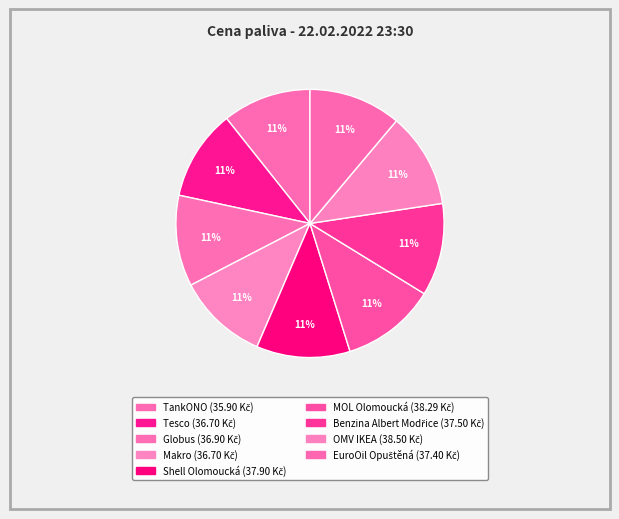

How many slices are in this pie chart?

9